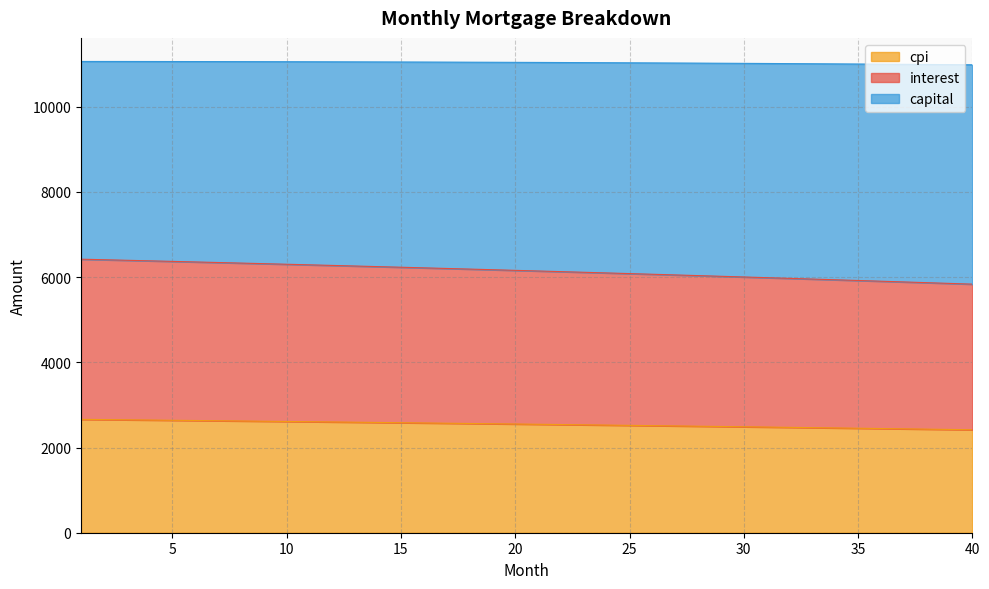

What is the total value across all series at 35?

11003.2